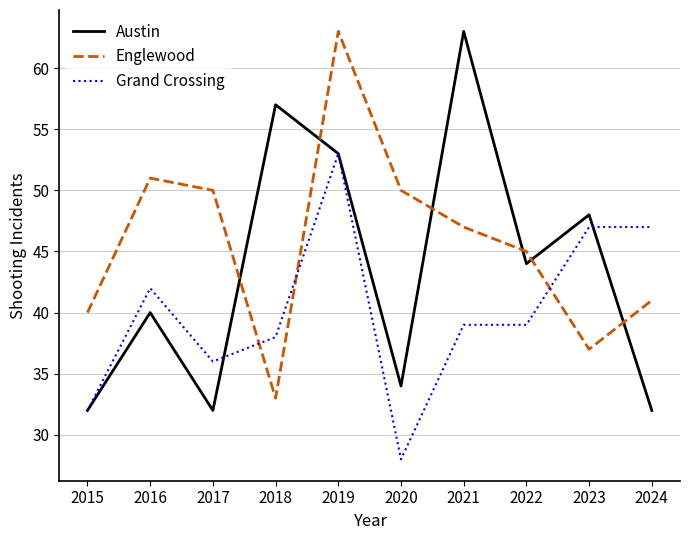

Between which two adjacent categories do Englewood and Grand Crossing first intersect?

2017 and 2018